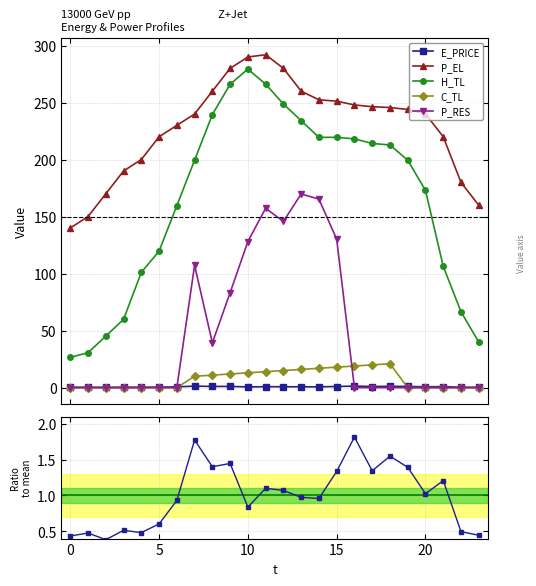

What is the highest value of the P_EL series?

292.0